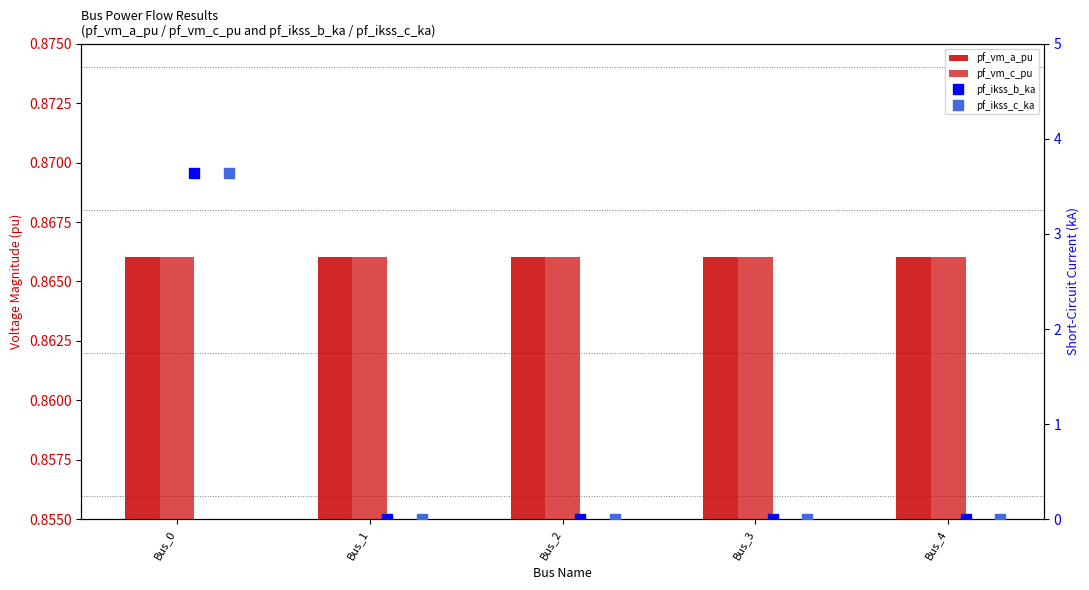

Does the chart contain any negative values?

No